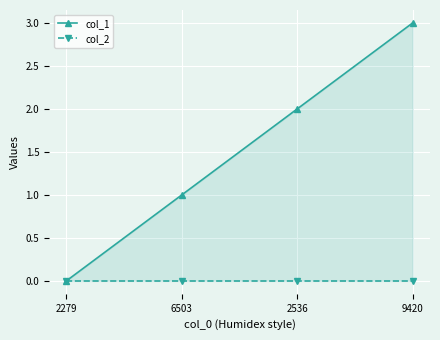

True or false: col_1 and col_2 cross at least once.

False